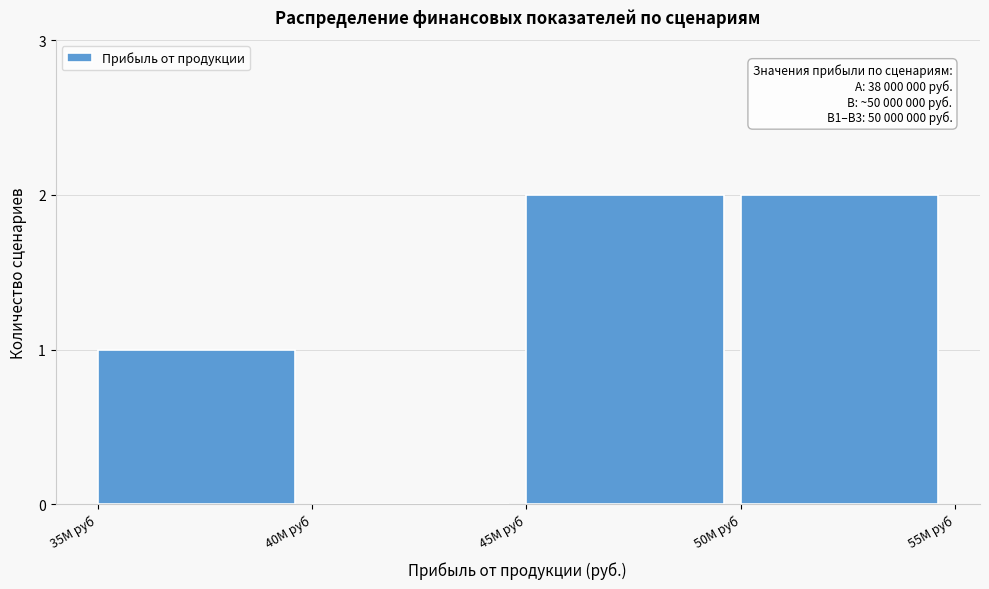

Reading left to right, what are all the values shown in this chart?

35M руб=1	40M руб=0	45M руб=2	50M руб=2